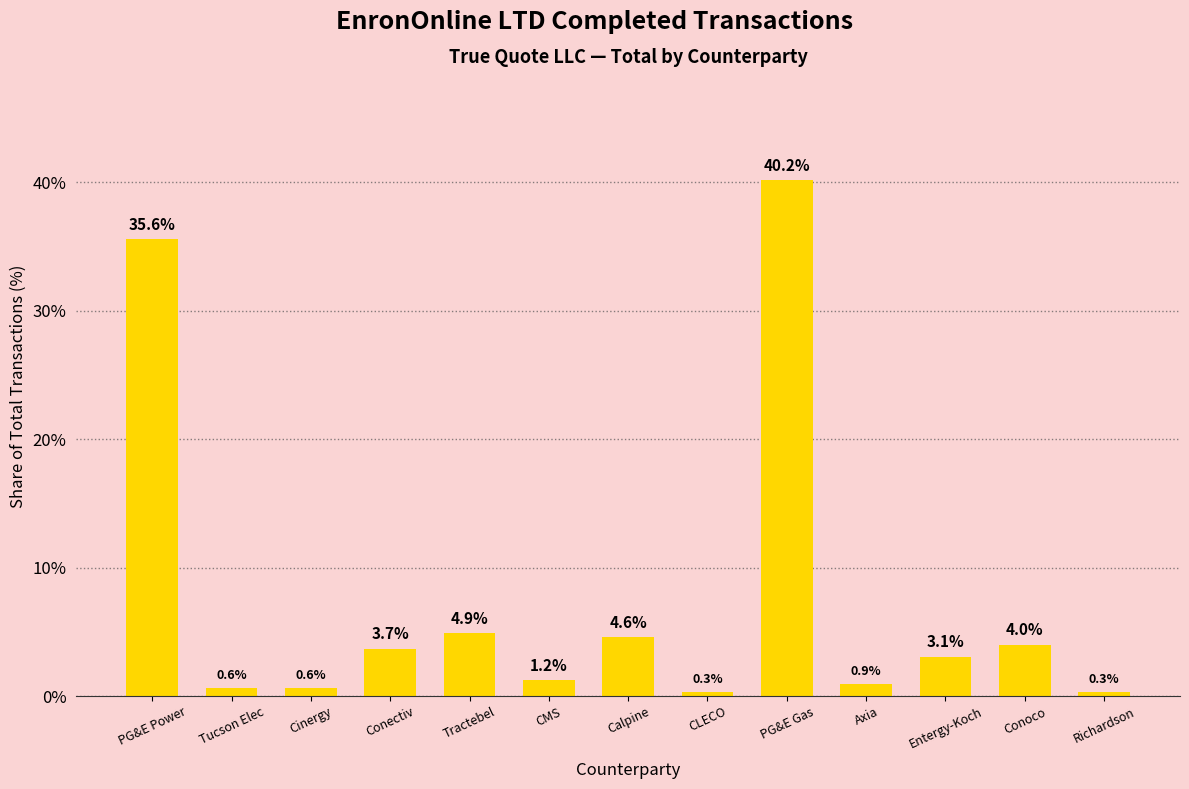

Count the number of categories in the chart.

13